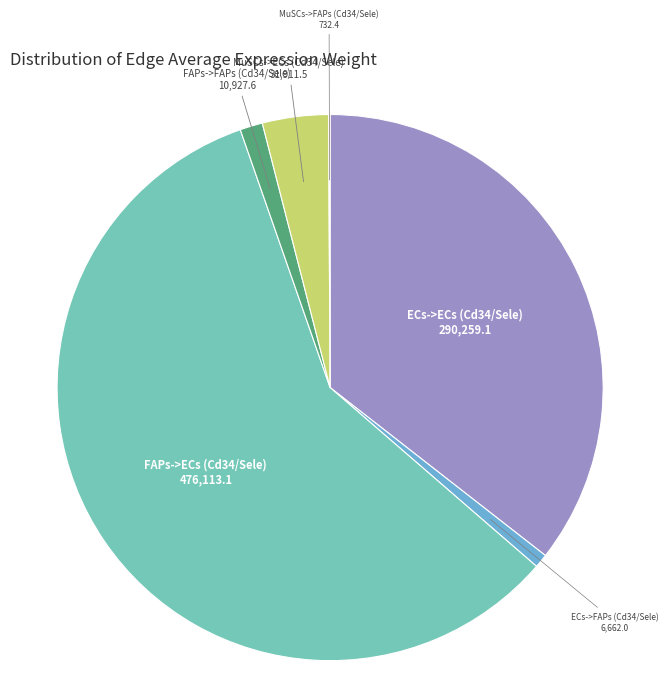

Is there a majority slice in this chart?

Yes